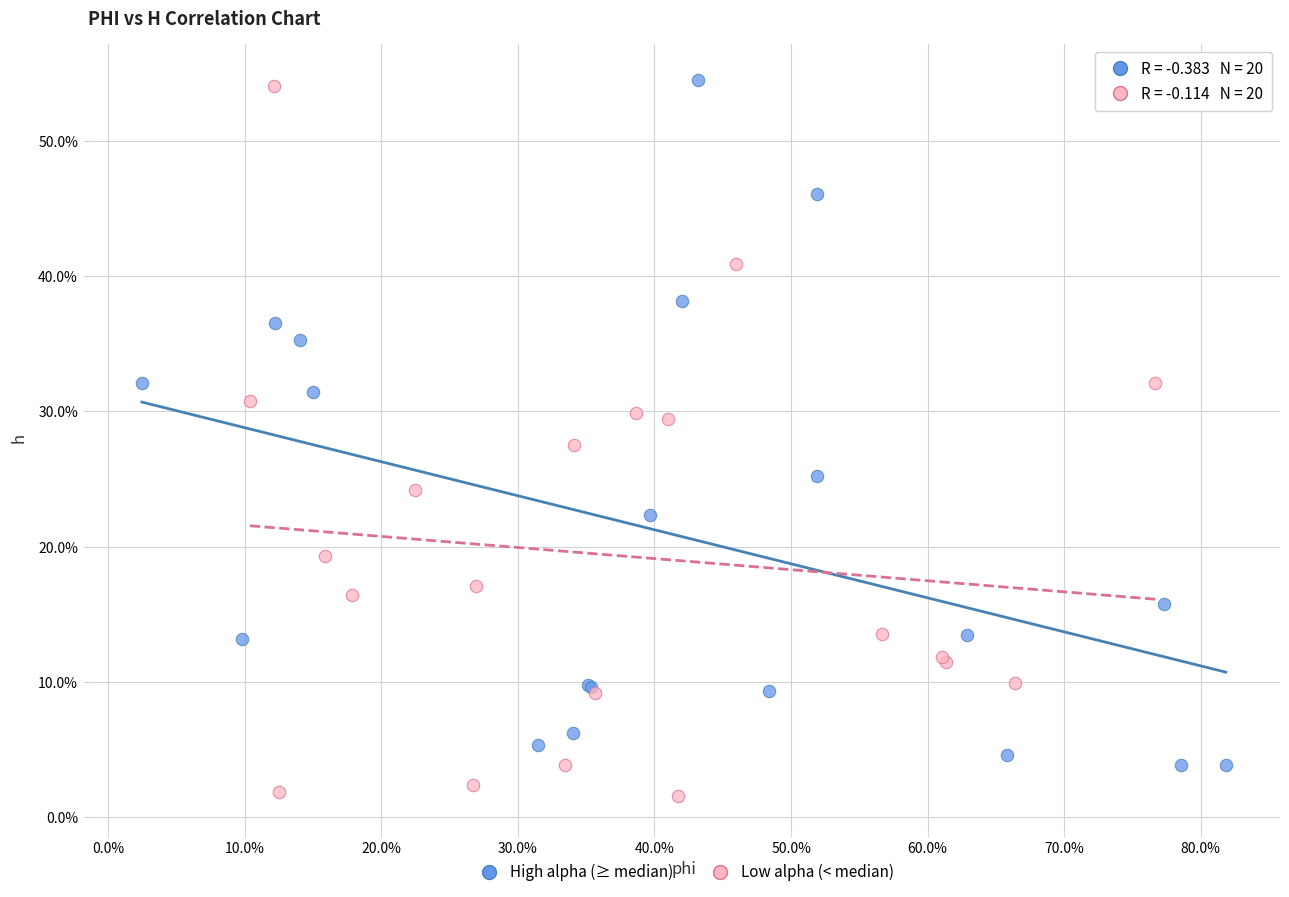

Which series contains the lowest Y value?

Low alpha (< median)